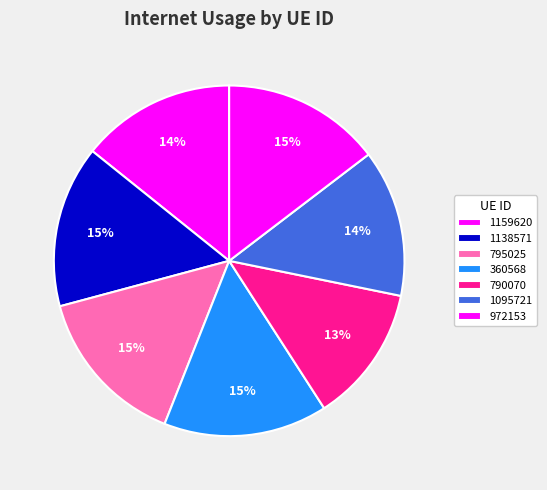

How many segments does this pie chart have?

7